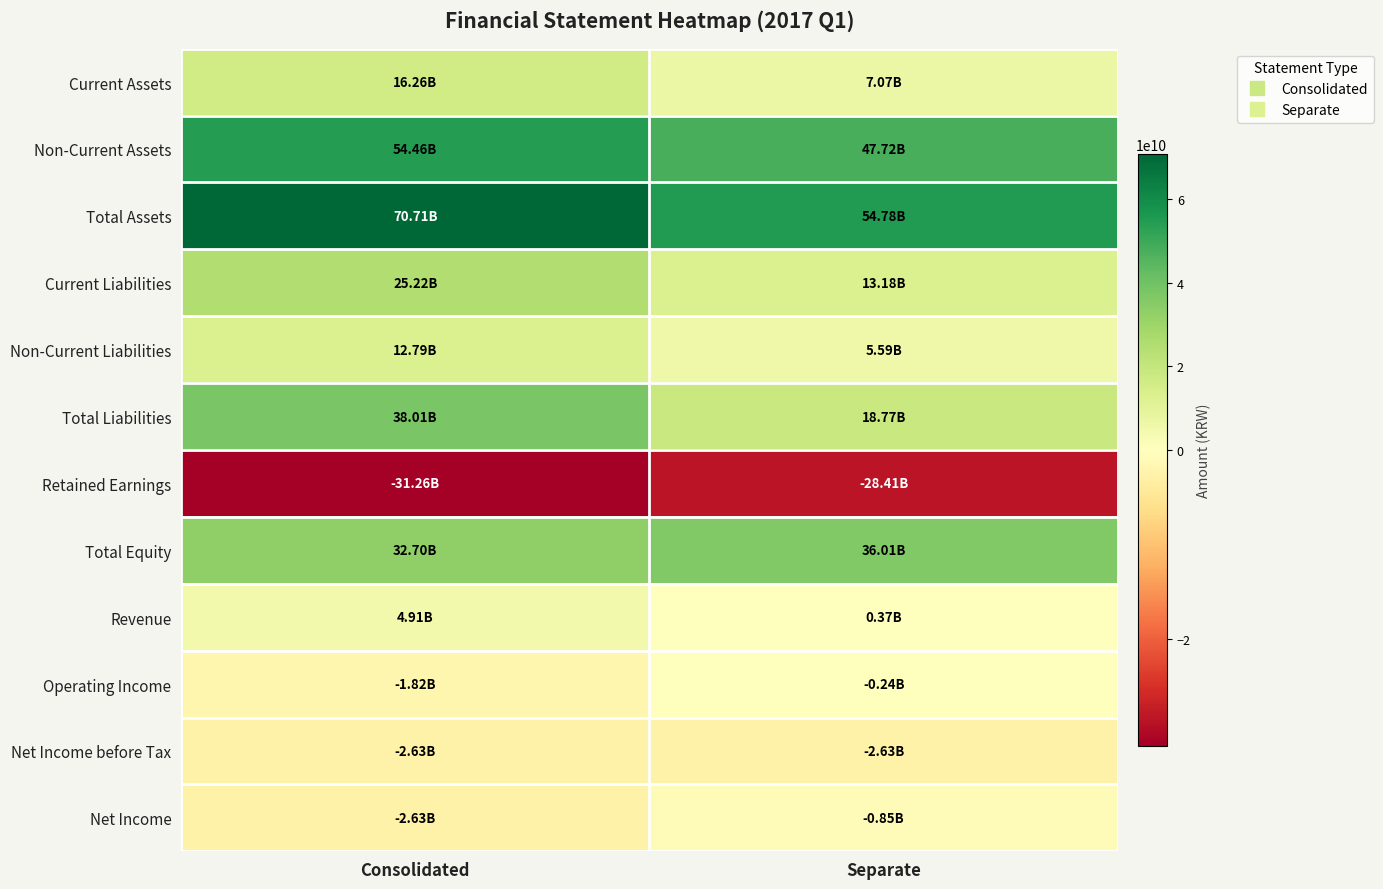

What is the difference between the highest and lowest values at Consolidated?

101974586945